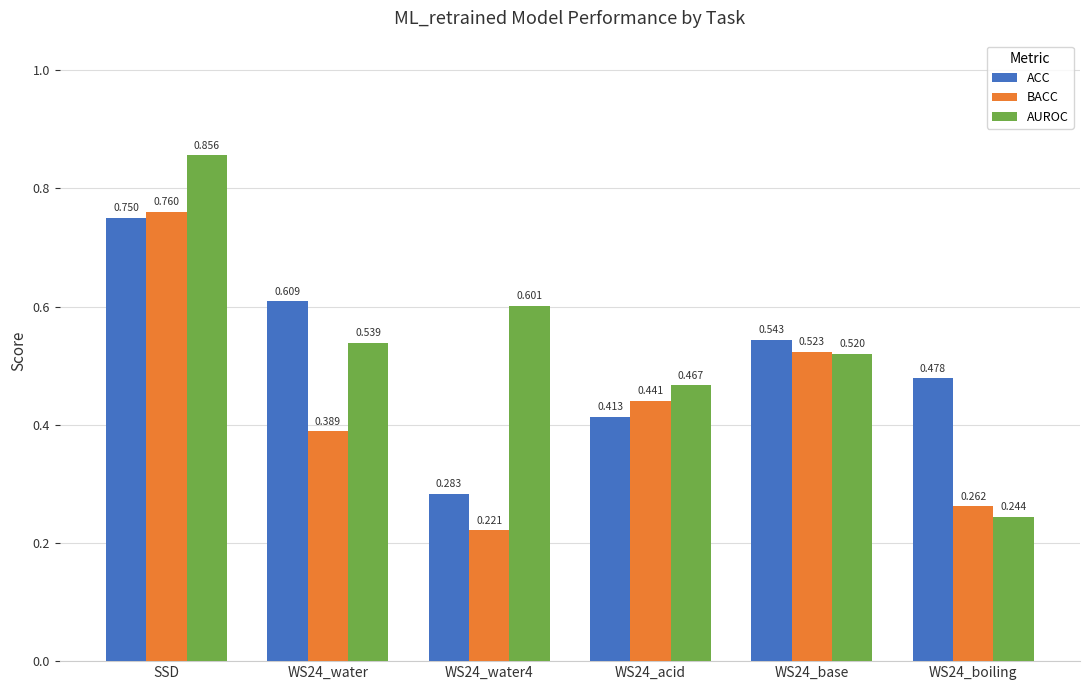

Rank the series by their maximum value, from lowest to highest.

ACC, BACC, AUROC